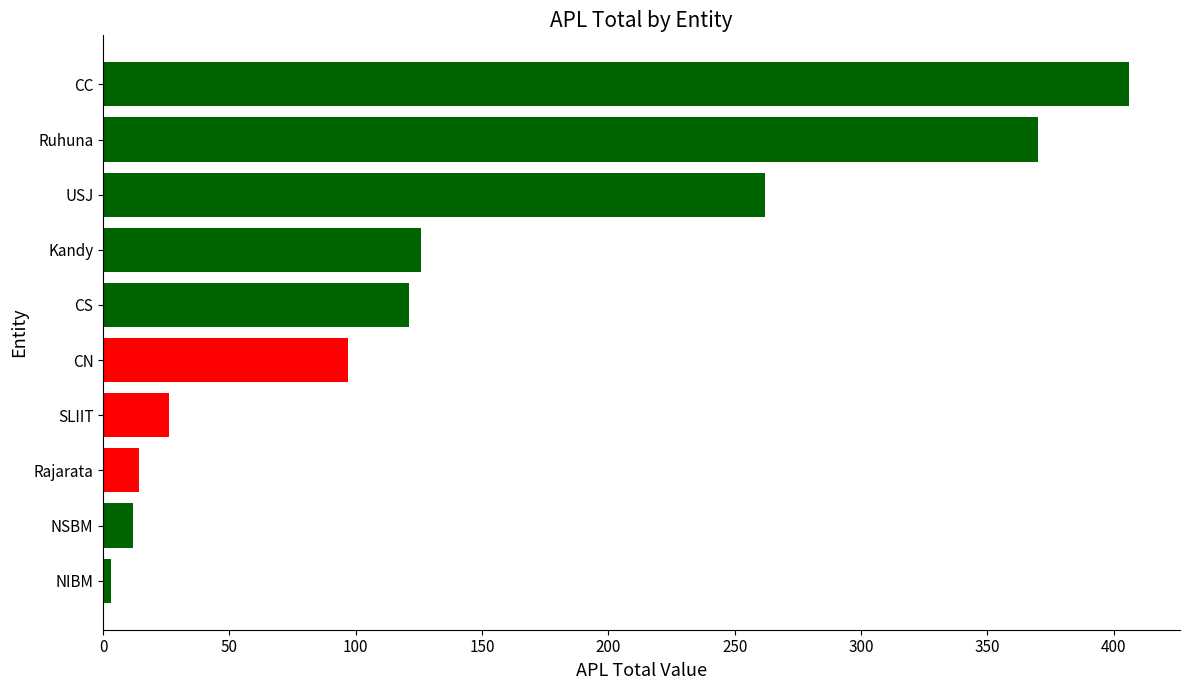

What is the greatest value displayed?

406